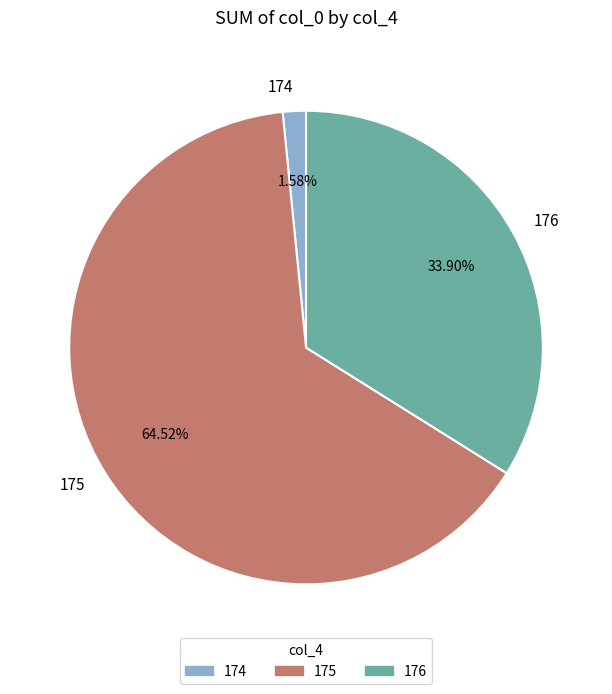

To the nearest percent, what is the average slice percentage?

33%